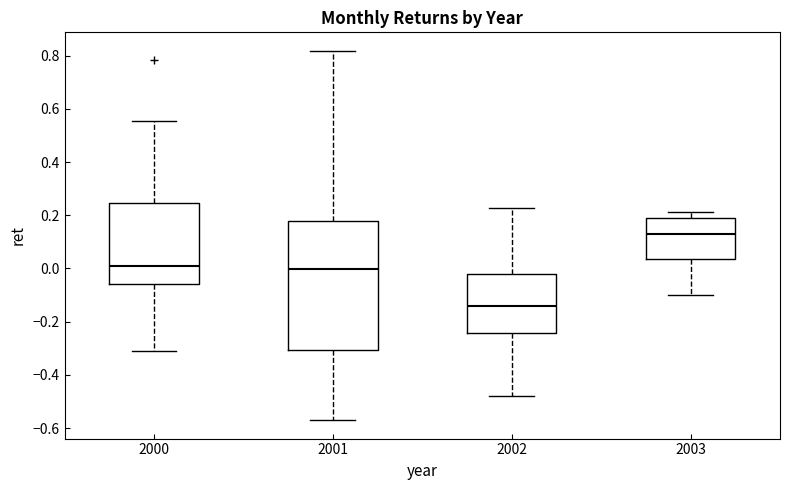

Reading left to right, transcribe this box plot: for each box, give where its median line is, the range the box spans, and where its two whiskers end, as read against the y-axis. The values are not printed on the chart, so give them approximately, as read against the axis.

2000: median 0.00, box -0.06 to 0.24, whiskers -0.30 to 0.56
2001: median 0.00, box -0.30 to 0.18, whiskers -0.58 to 0.82
2002: median -0.14, box -0.24 to -0.02, whiskers -0.48 to 0.22
2003: median 0.14, box 0.04 to 0.18, whiskers -0.10 to 0.22